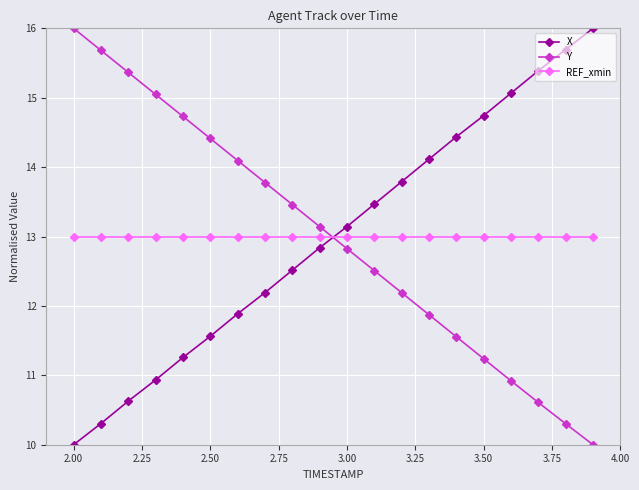

What is the value of the X point at the 10th from the left?

12.8